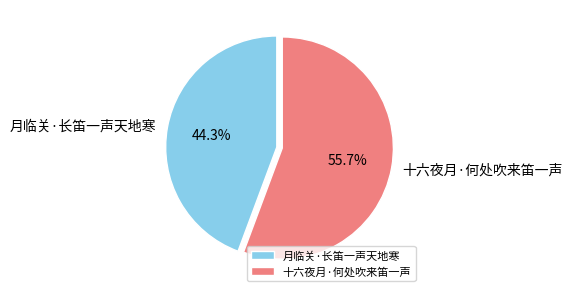

Combined, do 十六夜月·何处吹来笛一声 and 月临关·长笛一声天地寒 account for over 50%?

Yes